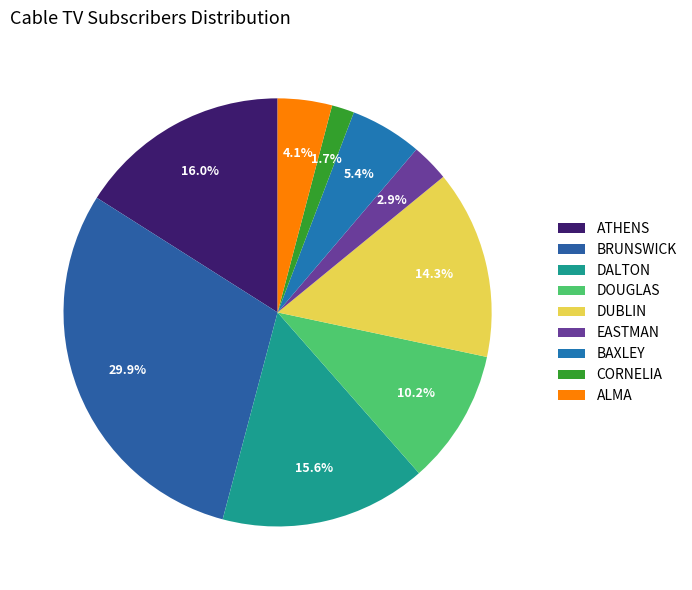

Does any single category account for the majority?

No